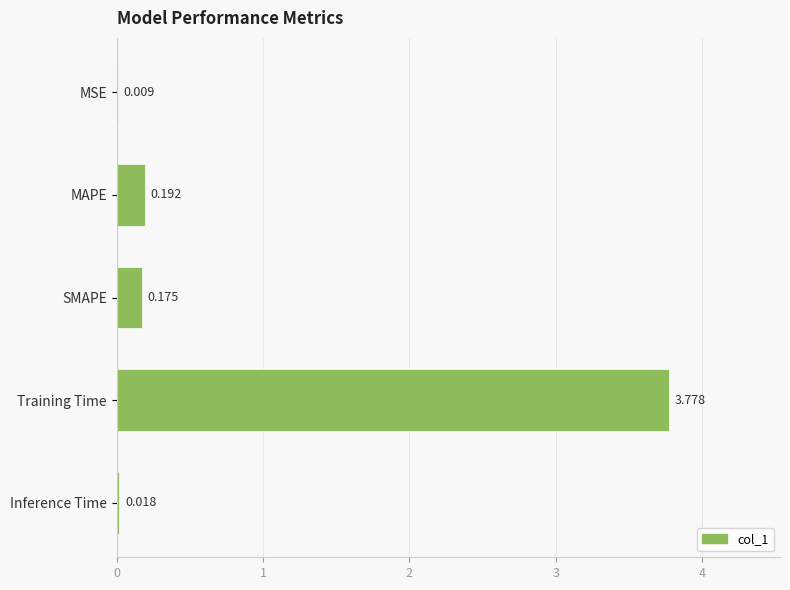

Which has a higher value, MAPE or Inference Time?

MAPE